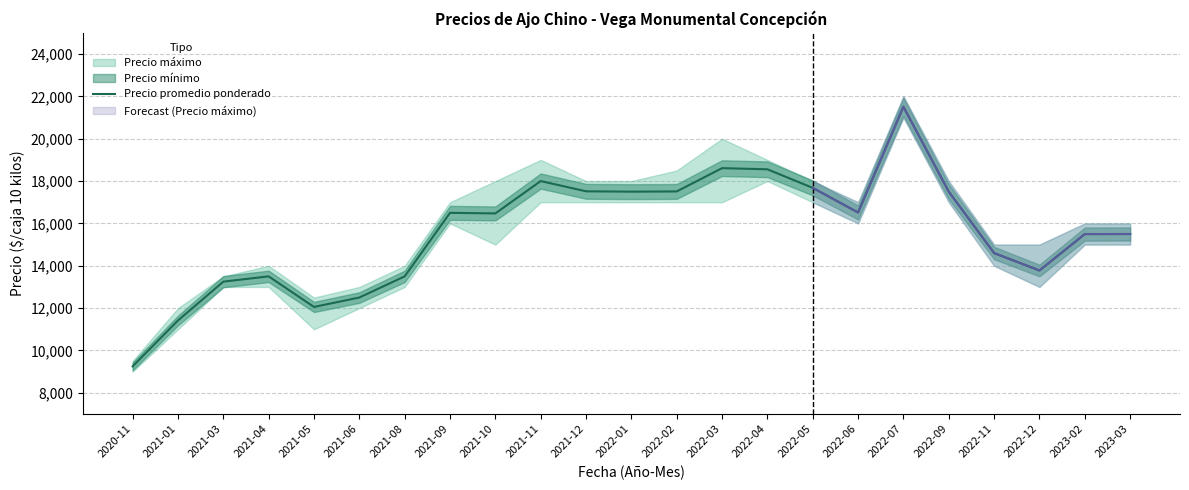

Count the number of values greater than 16472.

11